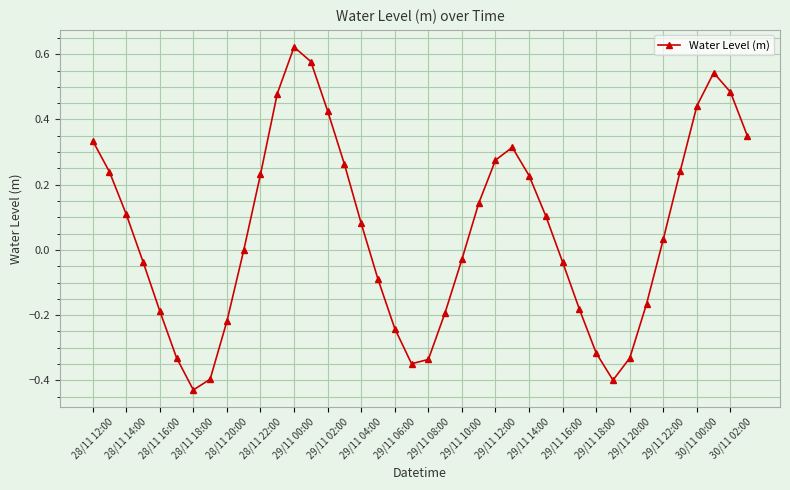

How many lines are shown in the chart?

1